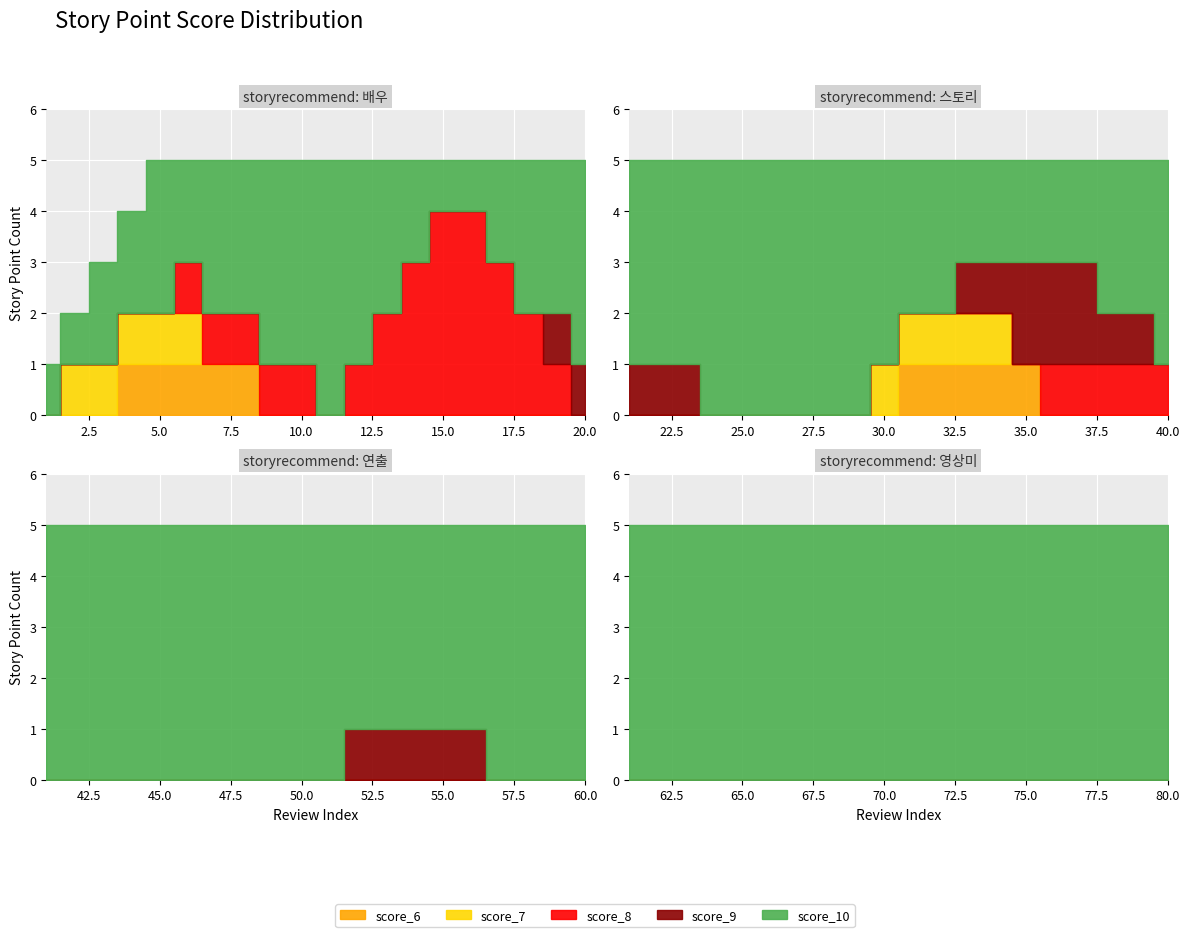

True or false: score_10 and score_7 intersect in this chart.

False